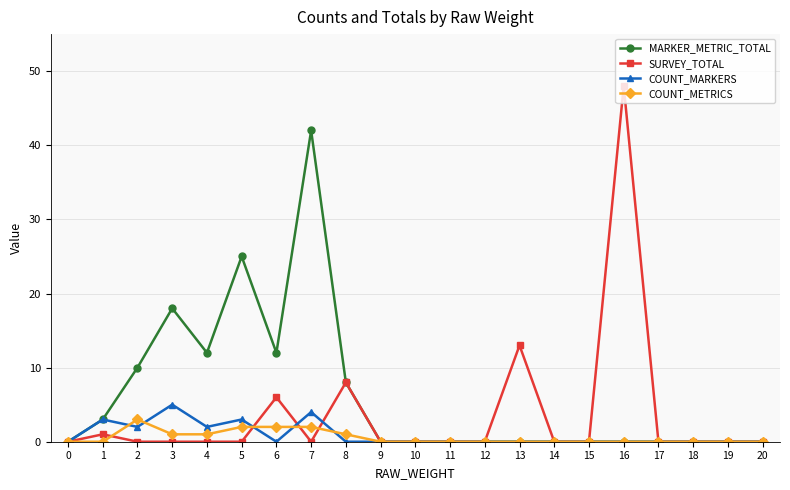

Which series changed the most between 3 and 20?

MARKER_METRIC_TOTAL